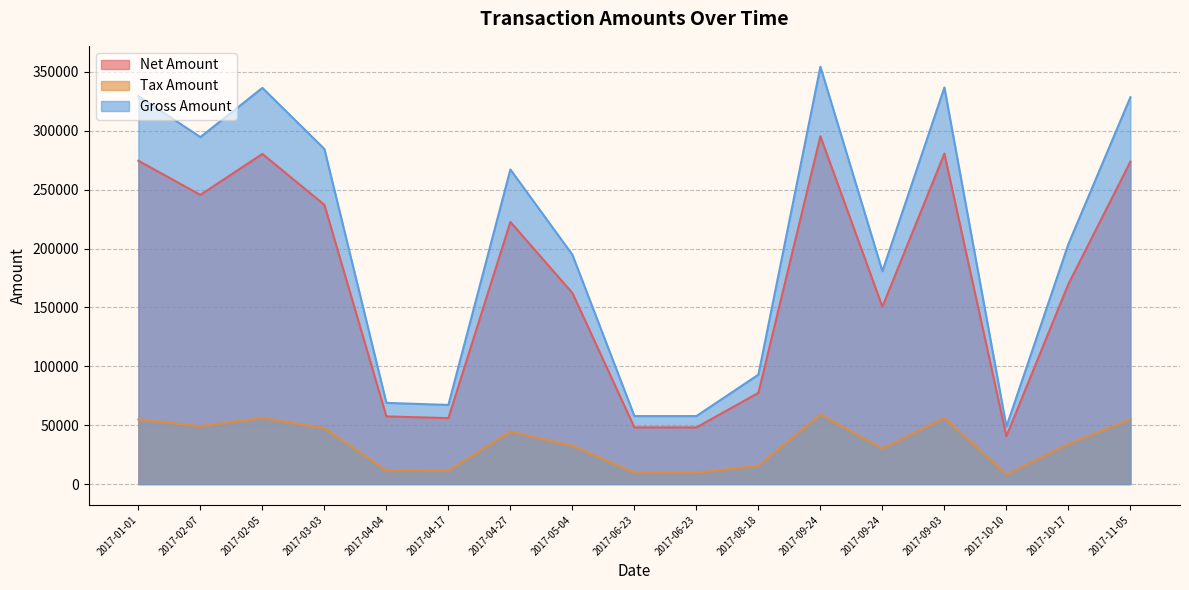

In Tax Amount, how many points are lower than both neighbors (excluding endpoints)?

4